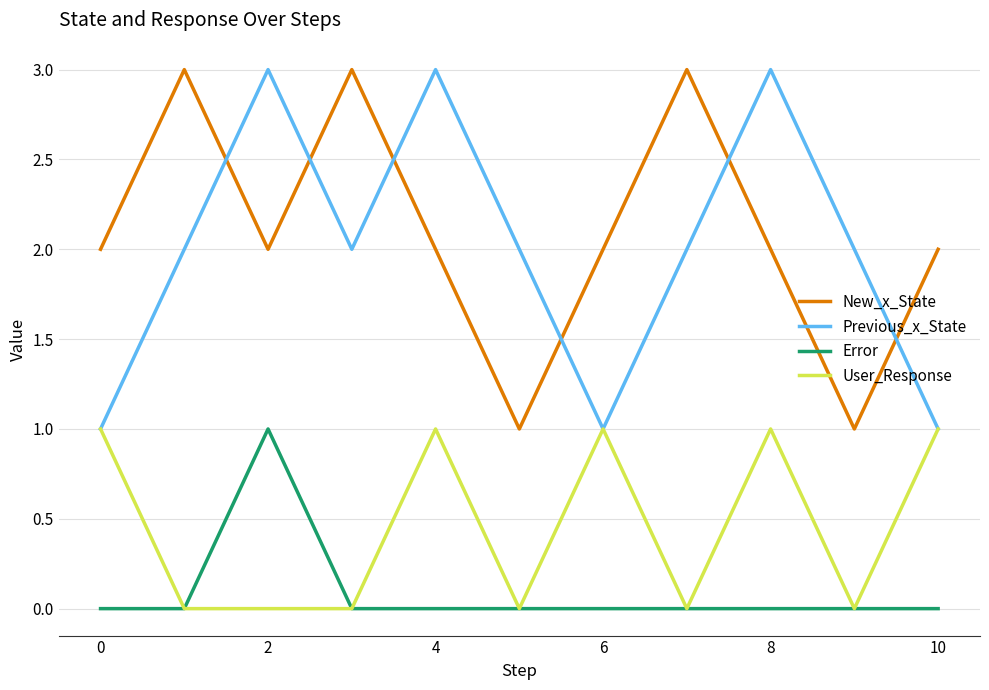

Does the chart display data point markers on the line(s)?

No